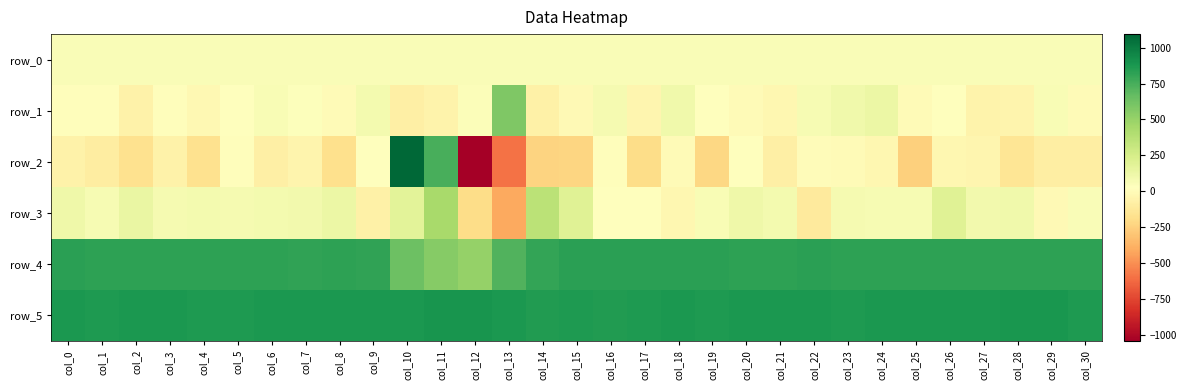

Which series has the widest spread of values?

row_2